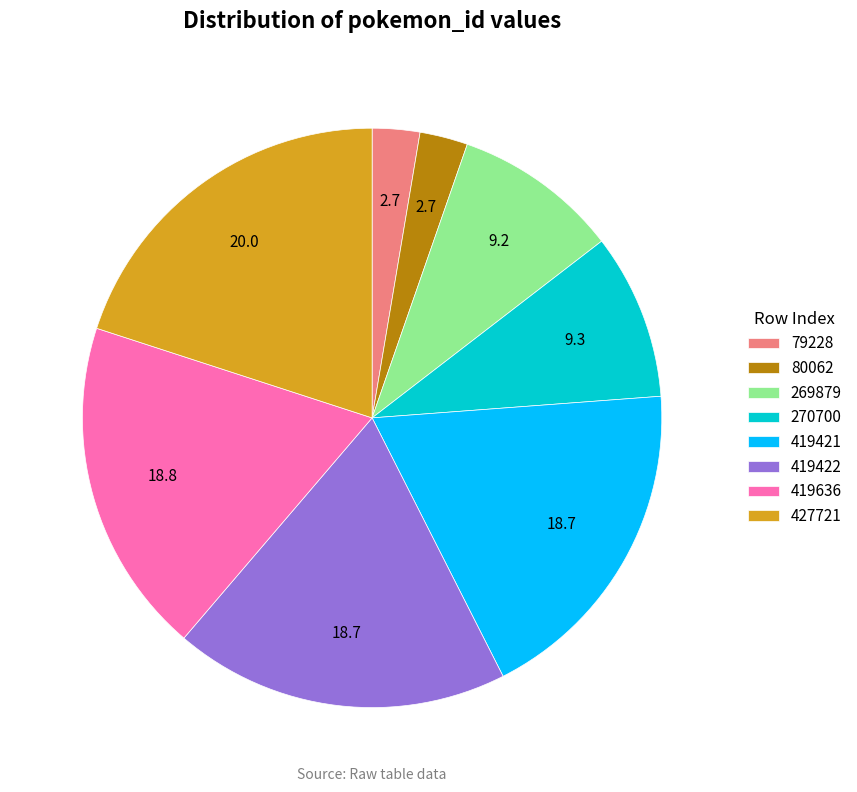

Count the number of slices in the pie.

8